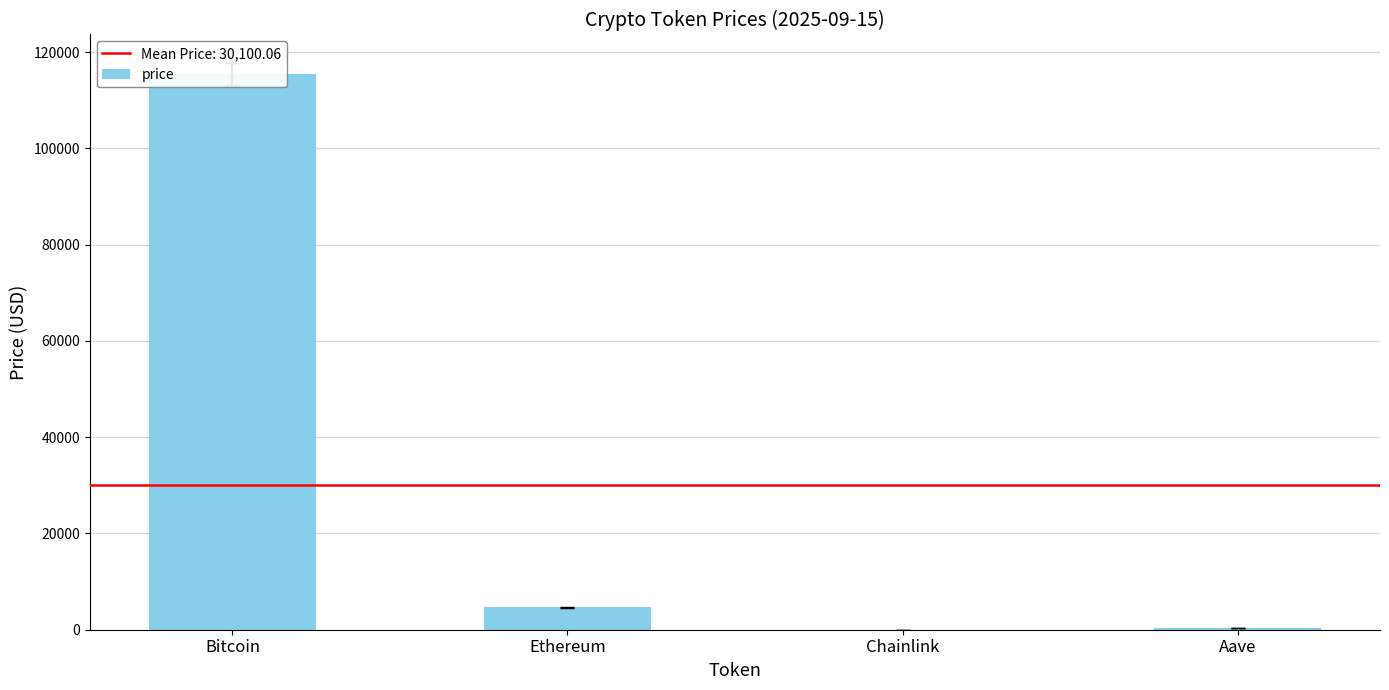

How many series are shown in this chart?

1